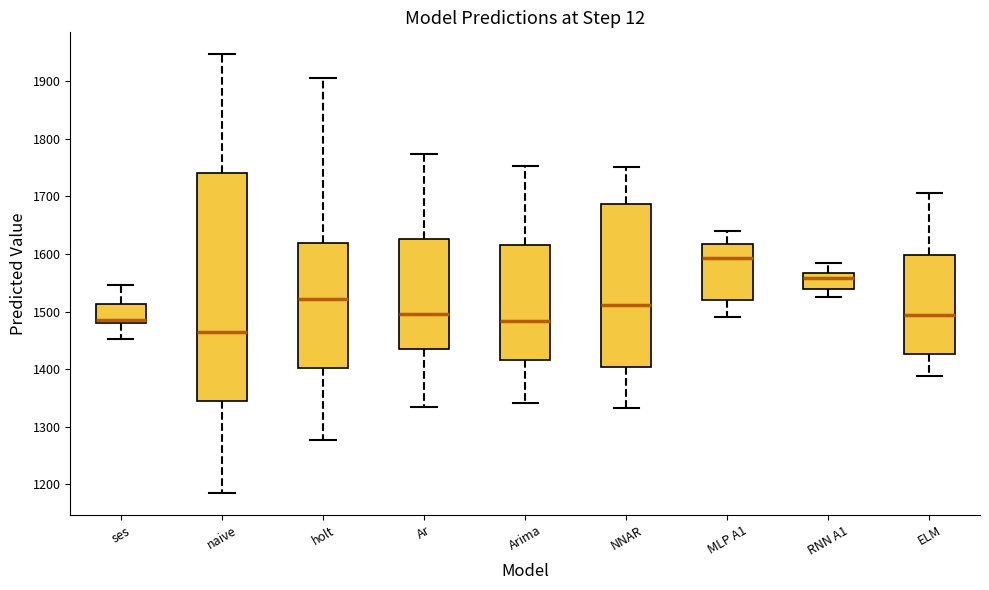

Reading left to right, read every box against the y-axis: the position of its median line, the range the box covers, and the ends of its whiskers. The values are not printed on the chart, so give them approximately, as read against the axis.

ses: median 1490, box 1480 to 1510, whiskers 1450 to 1550
naive: median 1470, box 1350 to 1740, whiskers 1190 to 1950
holt: median 1520, box 1400 to 1620, whiskers 1280 to 1910
Ar: median 1500, box 1440 to 1630, whiskers 1340 to 1770
Arima: median 1480, box 1420 to 1620, whiskers 1340 to 1750
NNAR: median 1510, box 1400 to 1690, whiskers 1330 to 1750
MLP A1: median 1590, box 1520 to 1620, whiskers 1490 to 1640
RNN A1: median 1560, box 1540 to 1570, whiskers 1530 to 1580
ELM: median 1490, box 1430 to 1600, whiskers 1390 to 1710